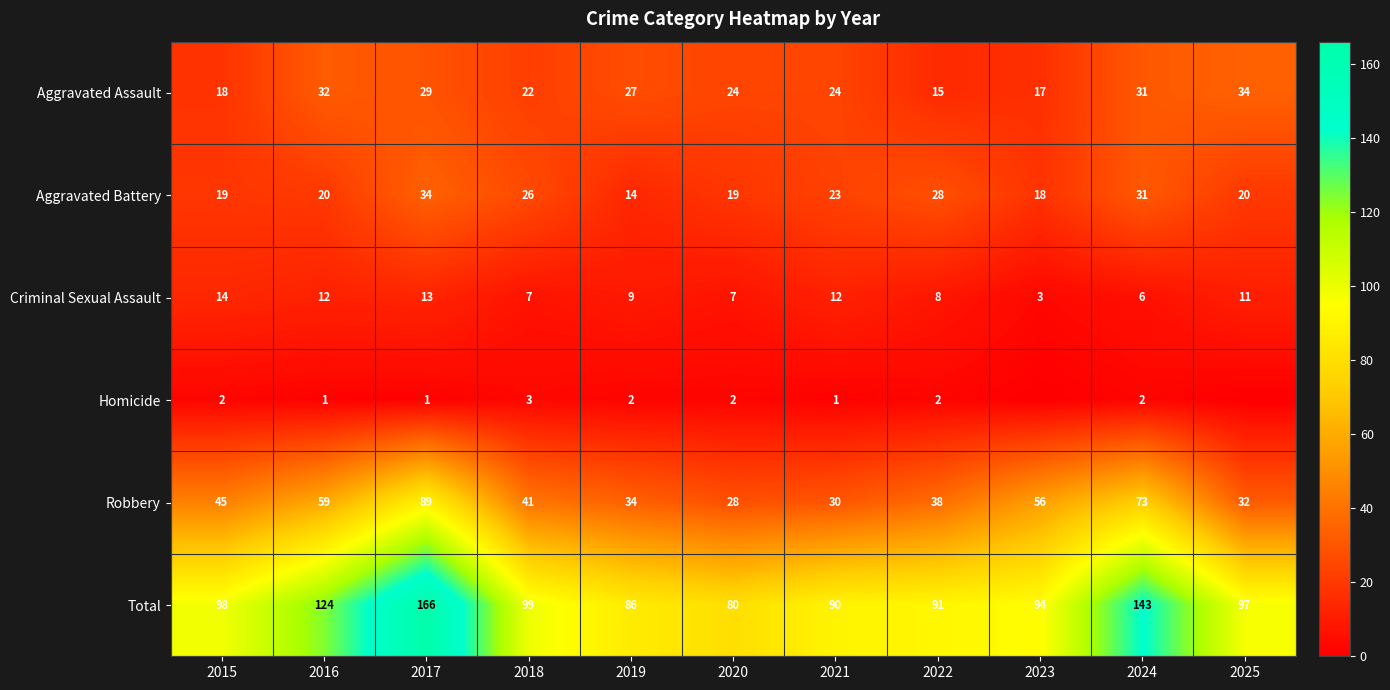

At how many categories does at least one series exceed 55?

11